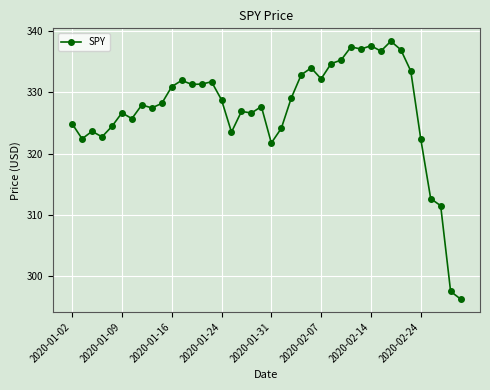

What is the average value?

327.2